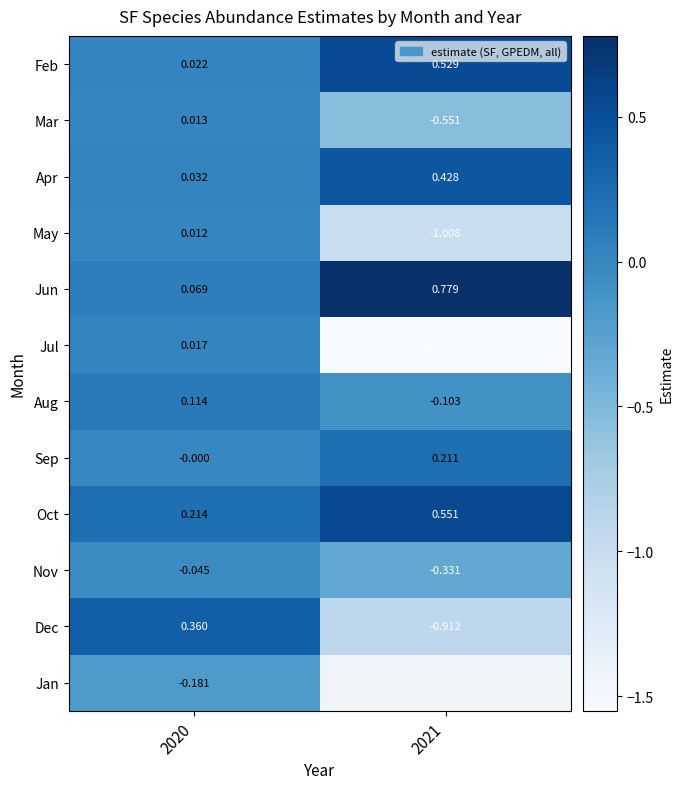

What is the sum of the Mar values at 2021 and 2020?

-0.5